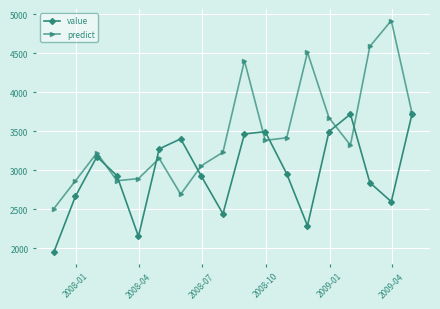

List the series in order of their overall mean, lowest first.

value, predict